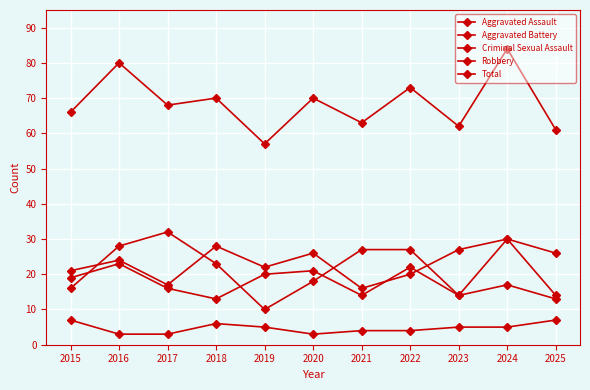

Reading left to right, extract all data points from this chart.

Aggravated Assault: 21	24	17	28	22	26	16	20	27	30	26
Aggravated Battery: 19	23	16	13	20	21	14	22	14	17	13
Criminal Sexual Assault: 7	3	3	6	5	3	4	4	5	5	7
Robbery: 16	28	32	23	10	18	27	27	14	30	14
Total: 66	80	68	70	57	70	63	73	62	84	61